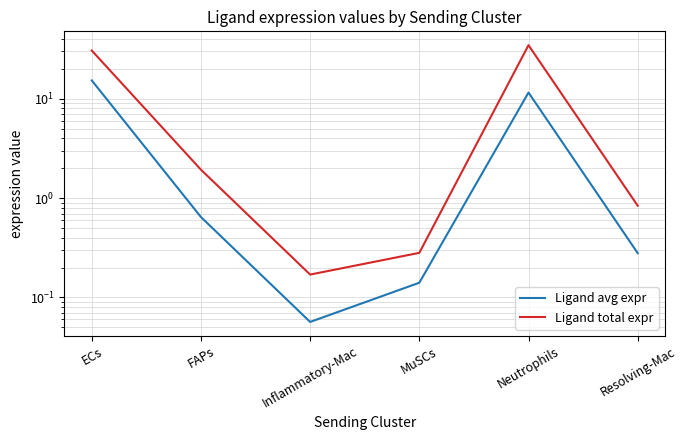

What value does the Ligand avg expr series have at FAPs?

0.6